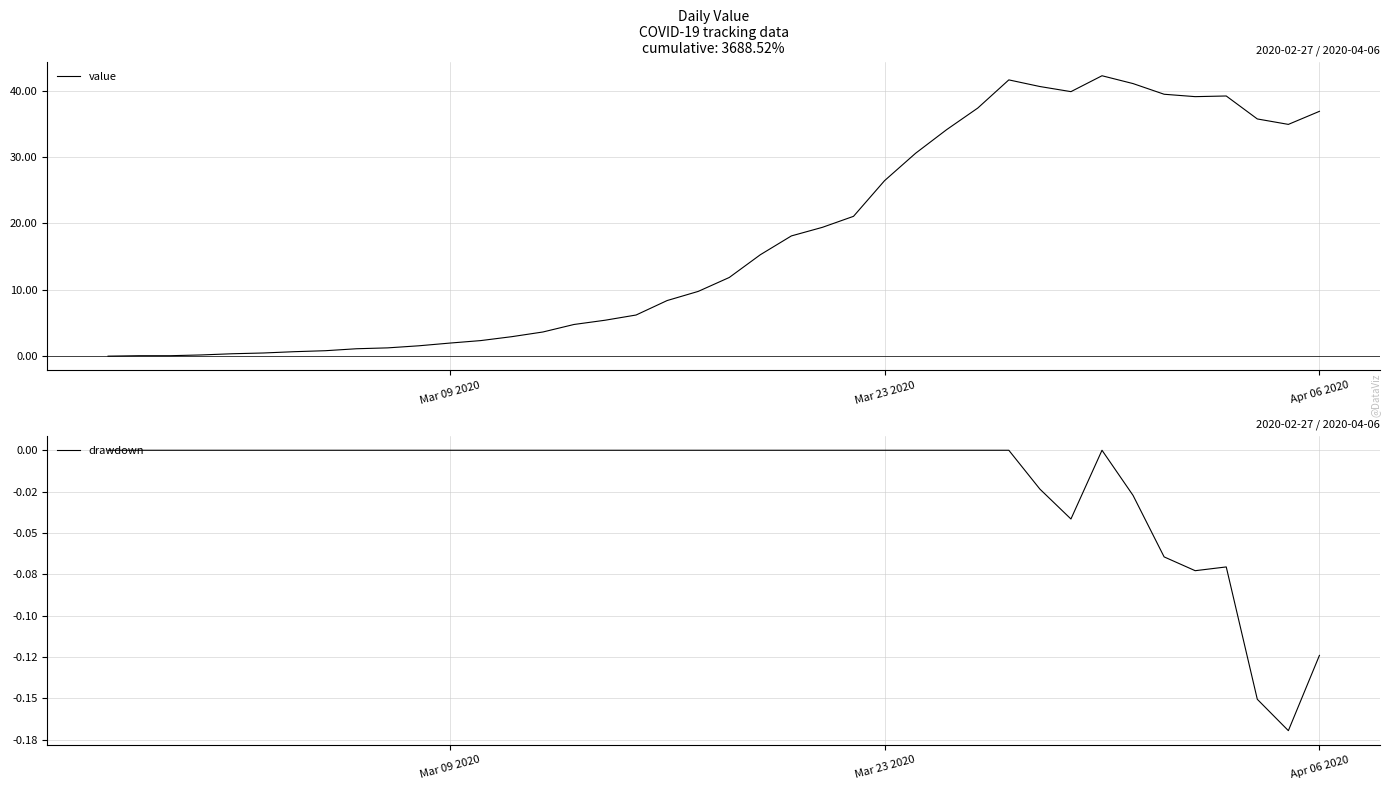

How many data points in drawdown are less than 0?

9